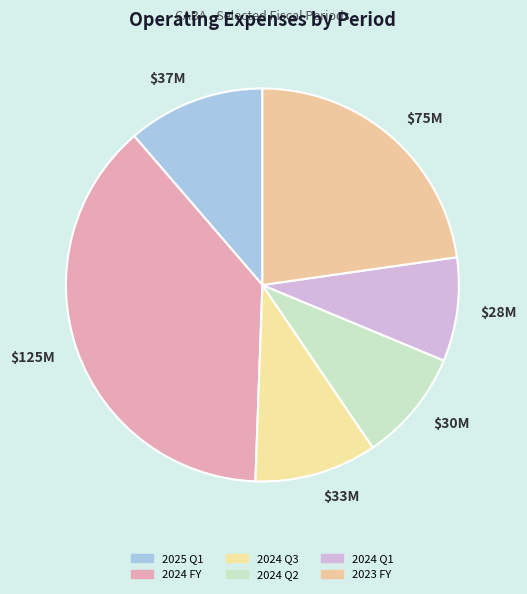

Which slice is the largest?

$125M